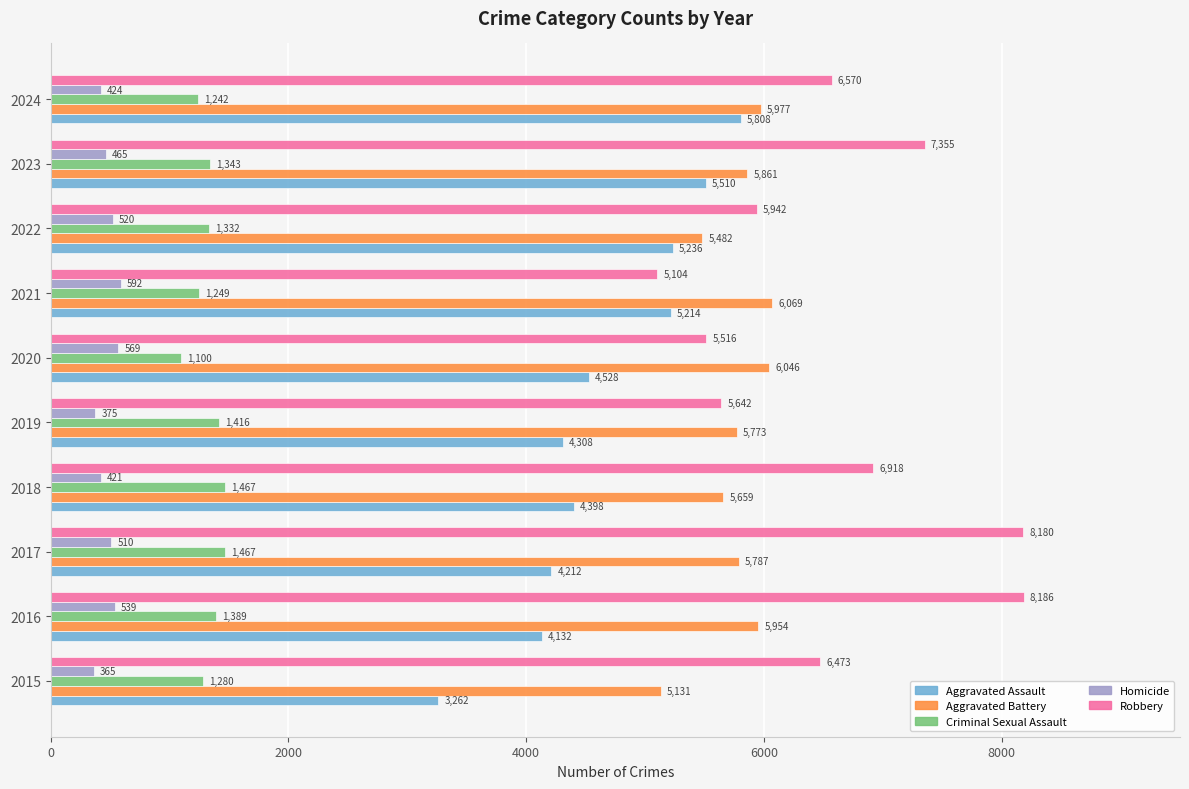

At which label is Homicide closest to 478?

2023